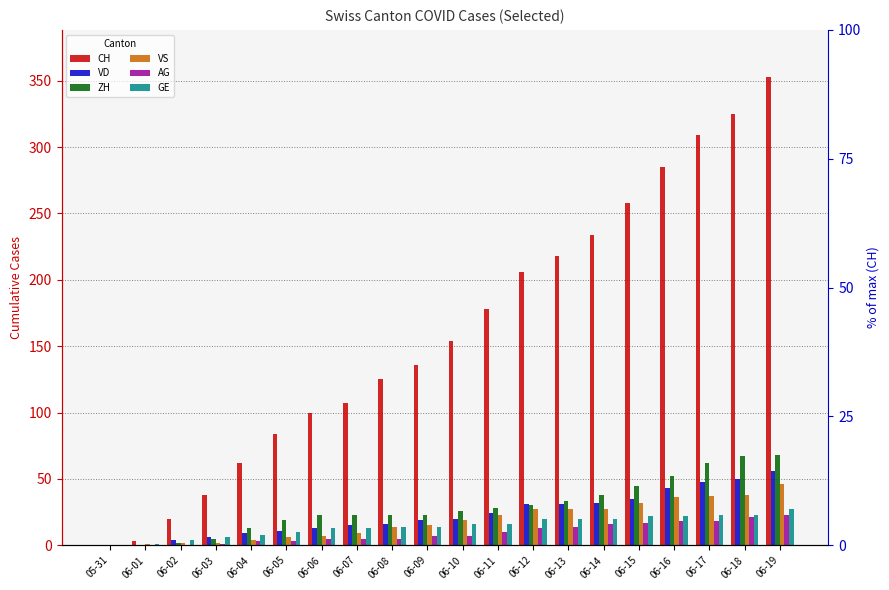

What is the difference between the ZH values at 06-08 and 06-03?

18